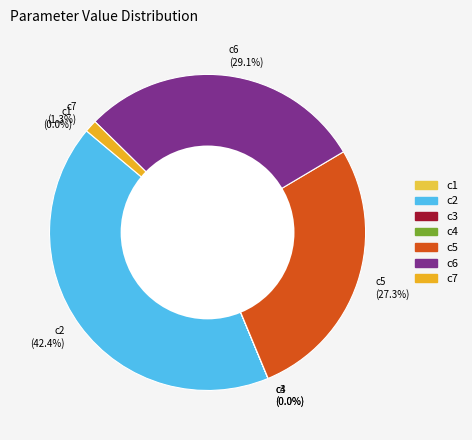

What percentage is NOT represented by c2?

57.6%